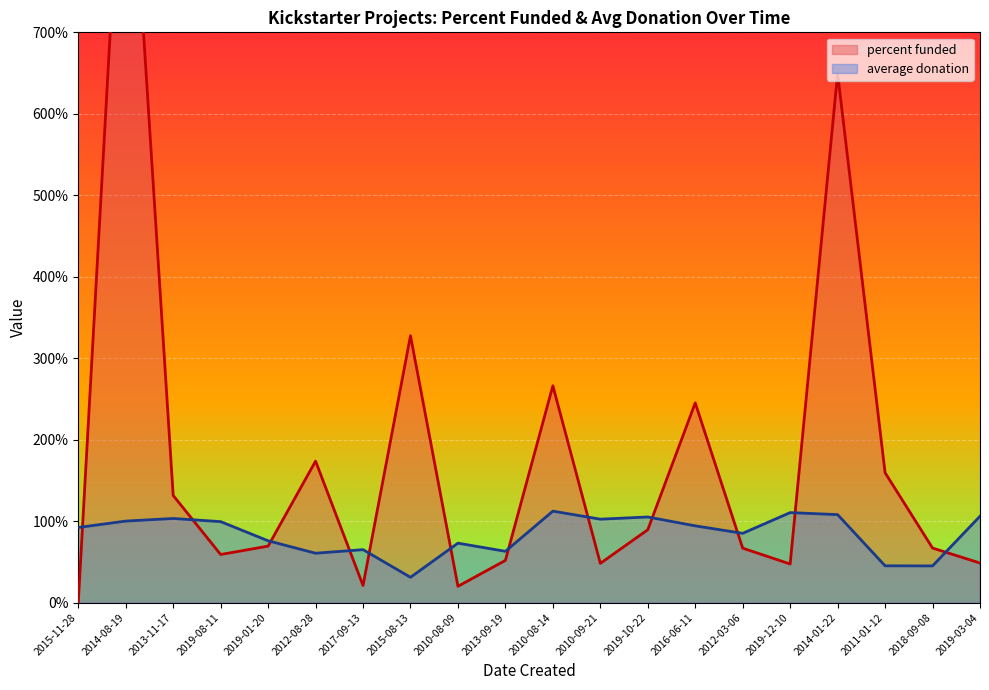

At 2012-08-28, list the series in order from smallest to largest.

average donation, percent funded